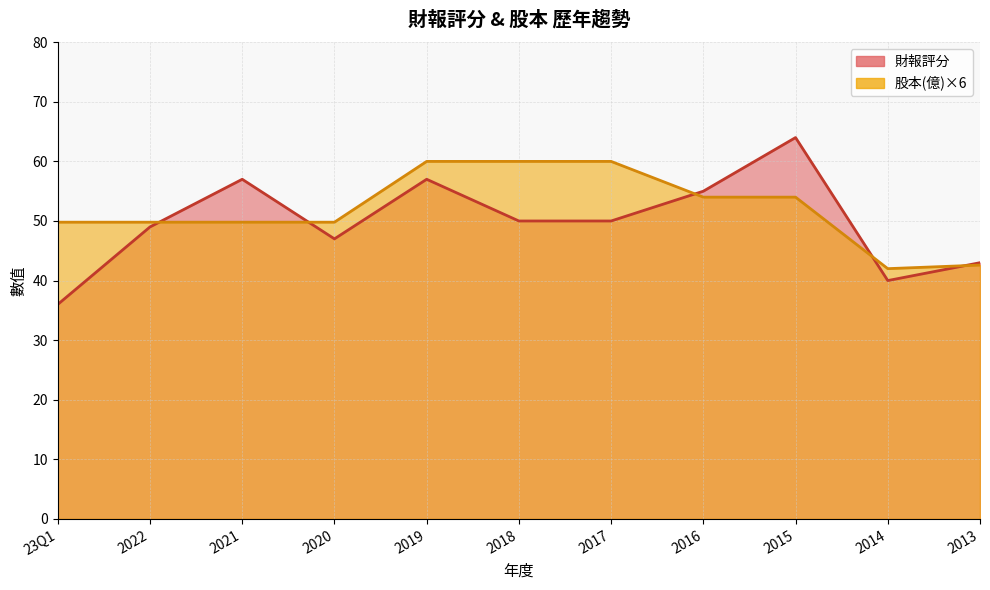

What position from the left is 2016?

8